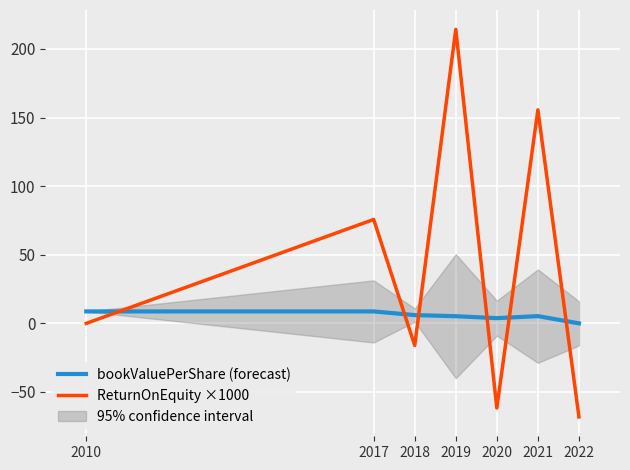

Read the ReturnOnEquity ×1000 value at 2021.

155.7